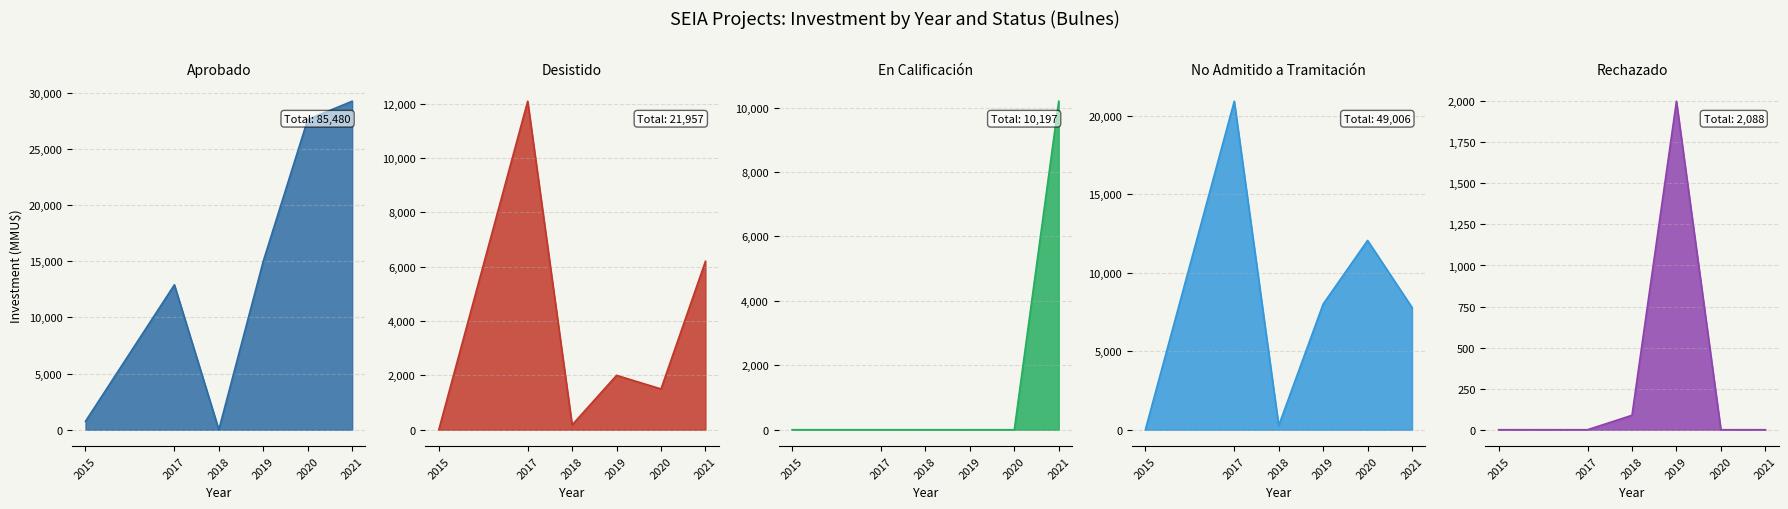

What is the approximate value of Desistido at 2018-05?

40